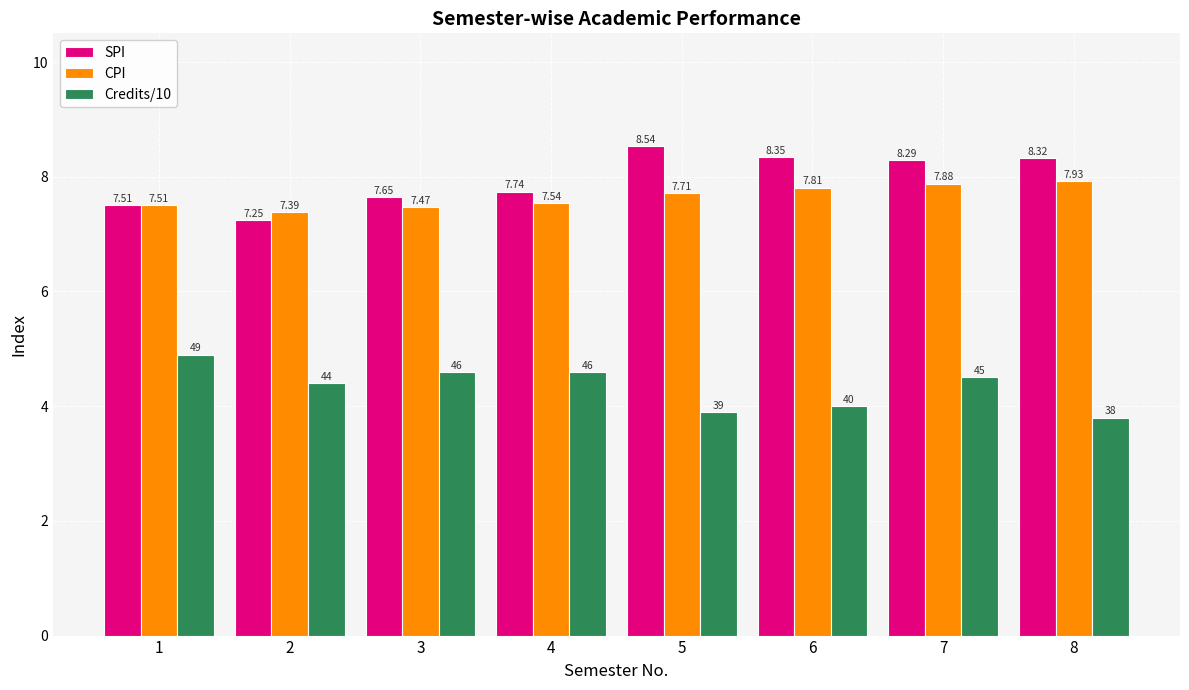

What is the difference between the SPI values at 6 and 5?

0.2